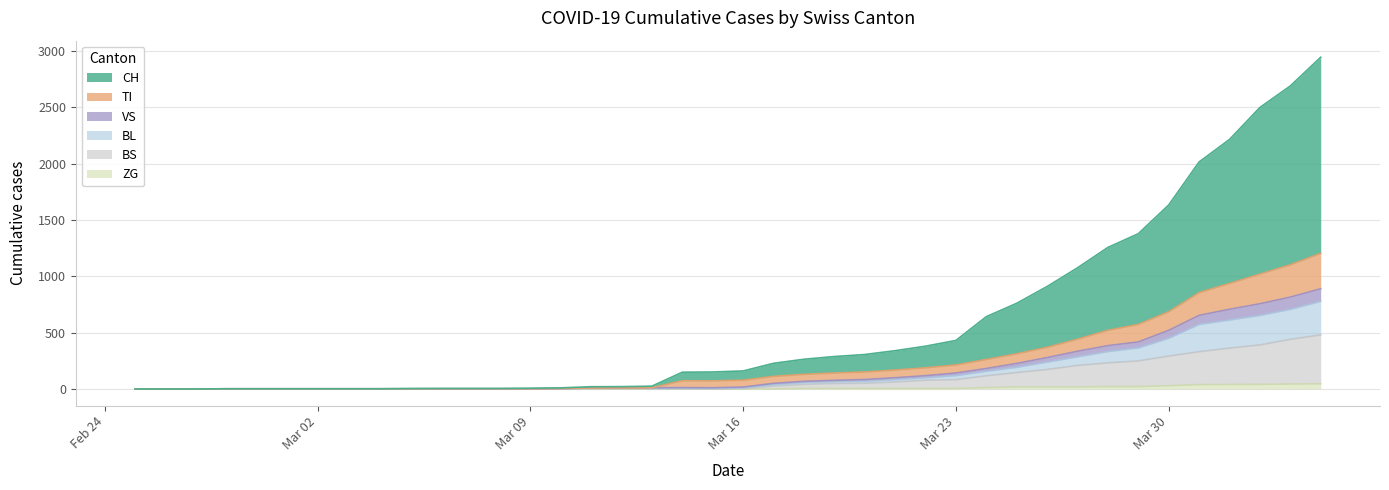

The BS series shows 0 at 2020-02-25. True or false?

True